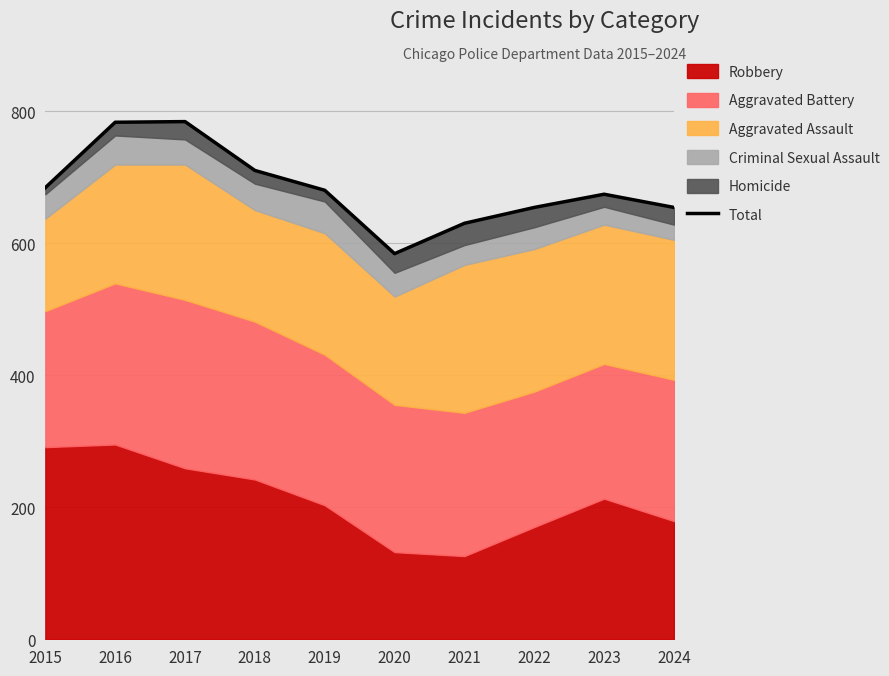

Is it true that the value at 2015 is 684?

True